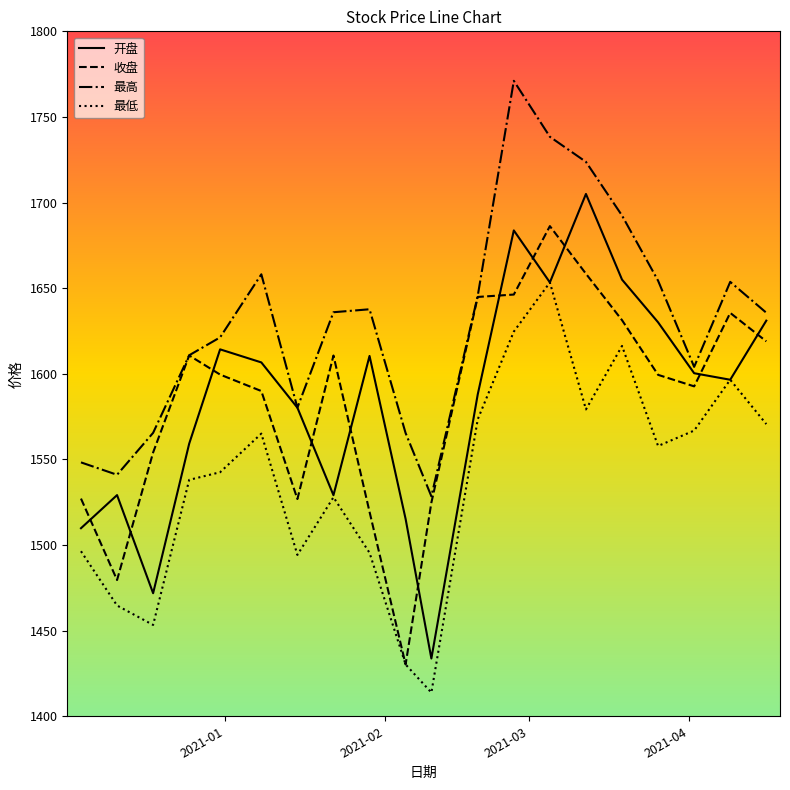

What is the difference between the maximum and minimum values in the 最低 series?

239.5